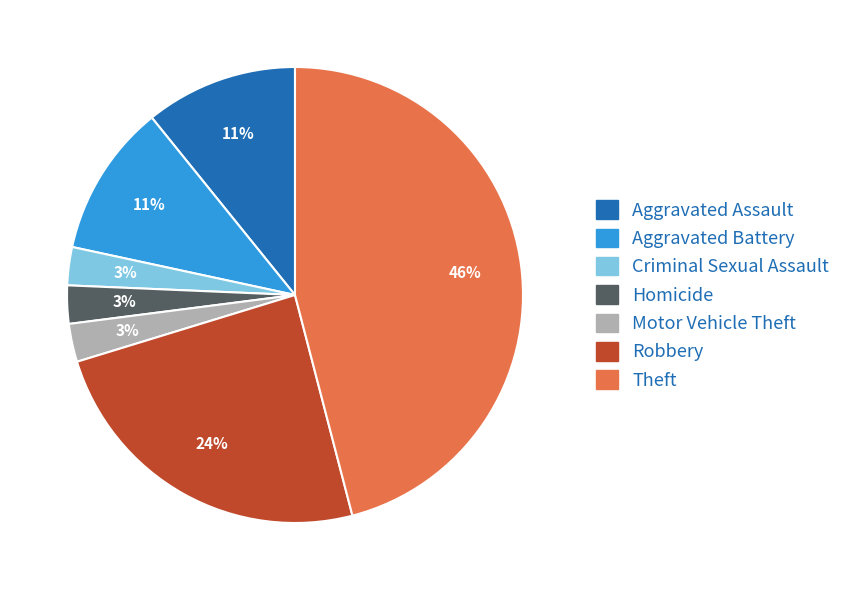

Does Homicide represent more than half of the total?

No